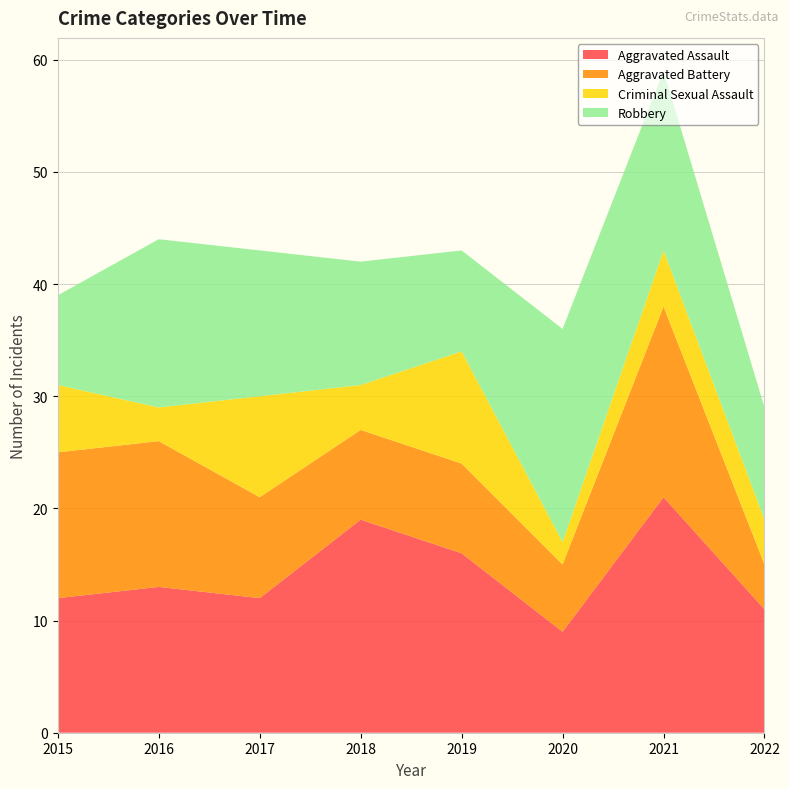

Reading right to left, what are all the values shown in this chart?

Aggravated Assault: 11	21	9	16	19	12	13	12
Aggravated Battery: 4	17	6	8	8	9	13	13
Criminal Sexual Assault: 4	5	2	10	4	9	3	6
Robbery: 10	16	19	9	11	13	15	8